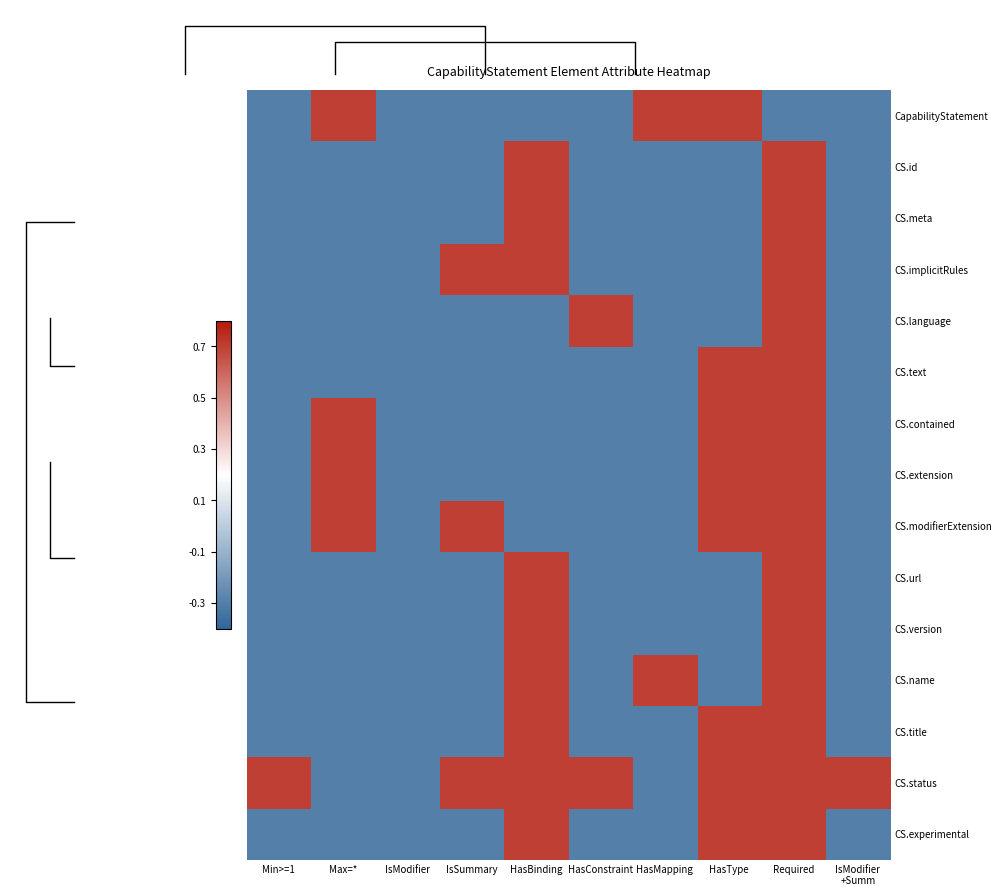

How many data points does each series have?

10